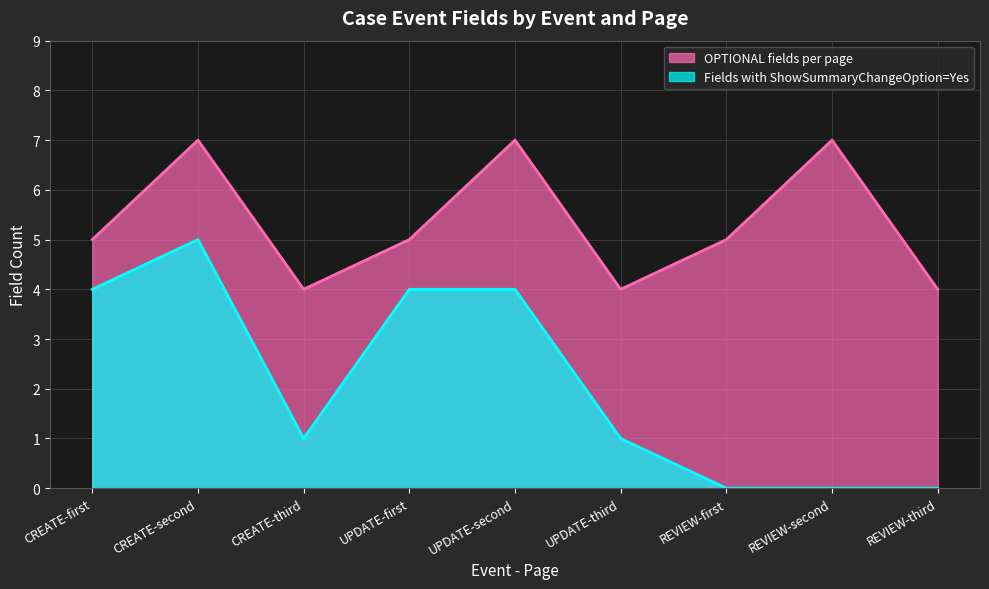

At which category is the sum across all series the highest?

CREATE-second